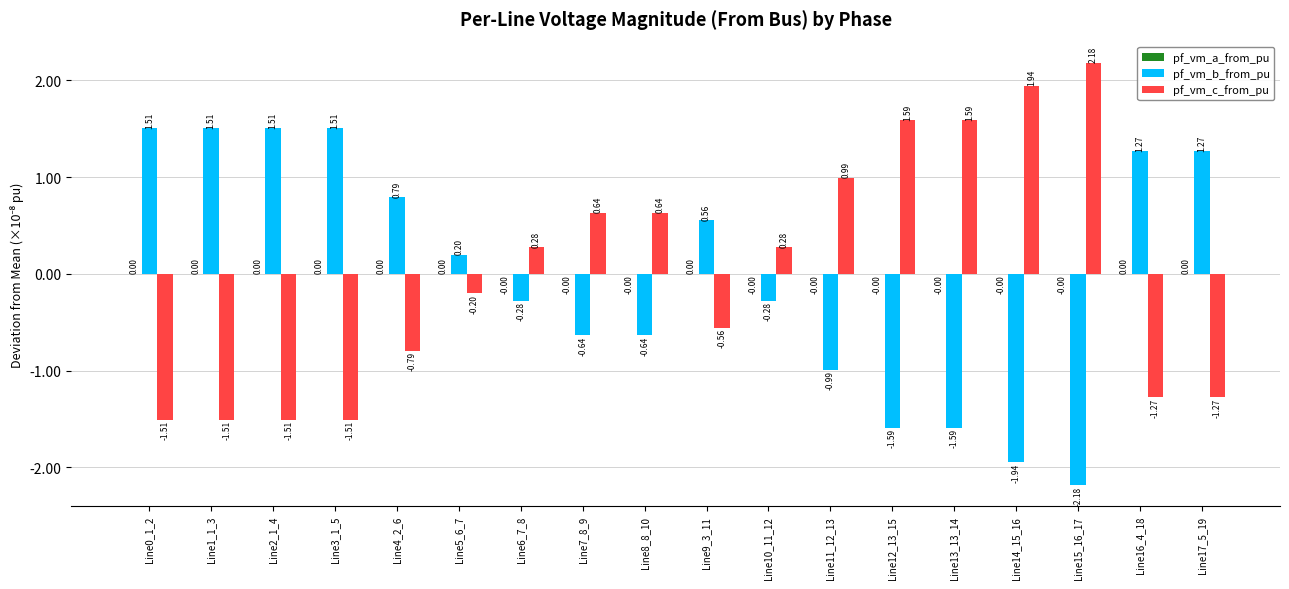

What is the spread (max minus min) of values at Line11_12_13?

2.0